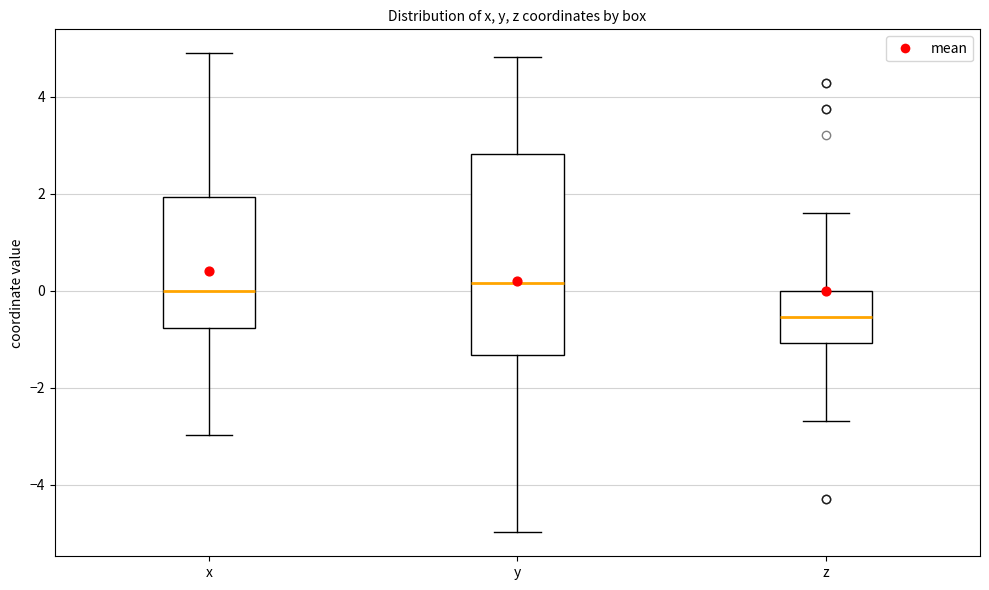

Where does the upper whisker of the box for x end on the y-axis? The values are not printed on the chart, so give them approximately, as read against the axis.

4.8